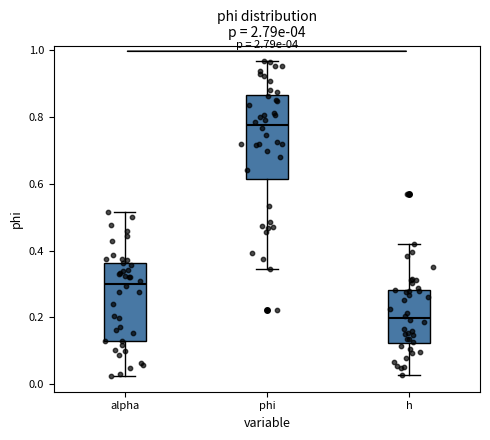

Where does the median line of the box for phi sit on the y-axis? The values are not printed on the chart, so give them approximately, as read against the axis.

0.78